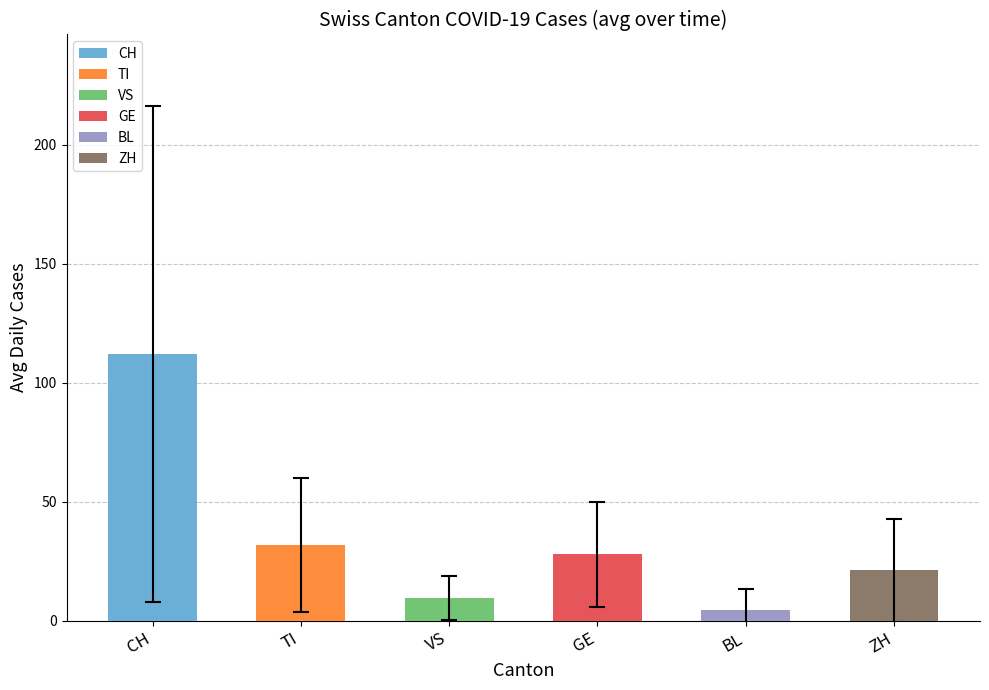

Reading right to left, what are all the values shown in this chart?

21.1	4.3	27.8	9.5	31.8	112.0